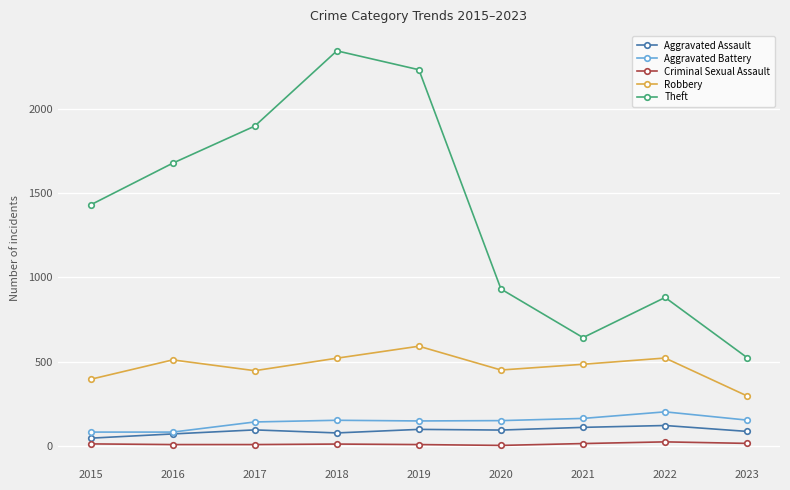

True or false: Theft has more than 1 points higher than both neighbors.

True